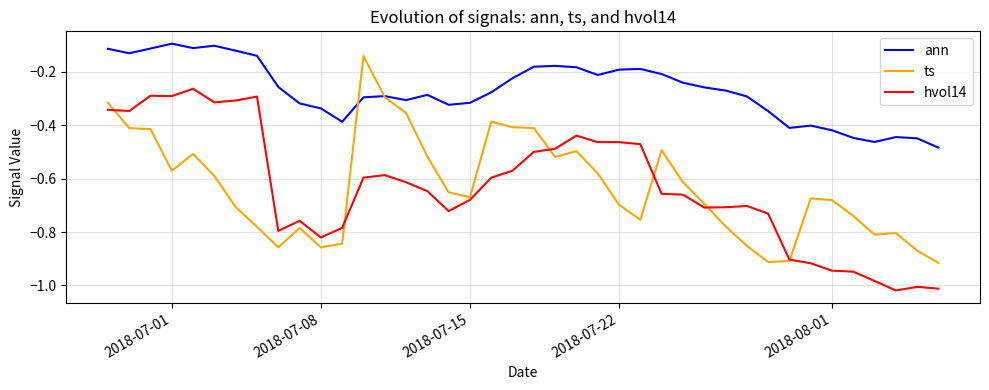

True or false: hvol14 and ann intersect in this chart.

False